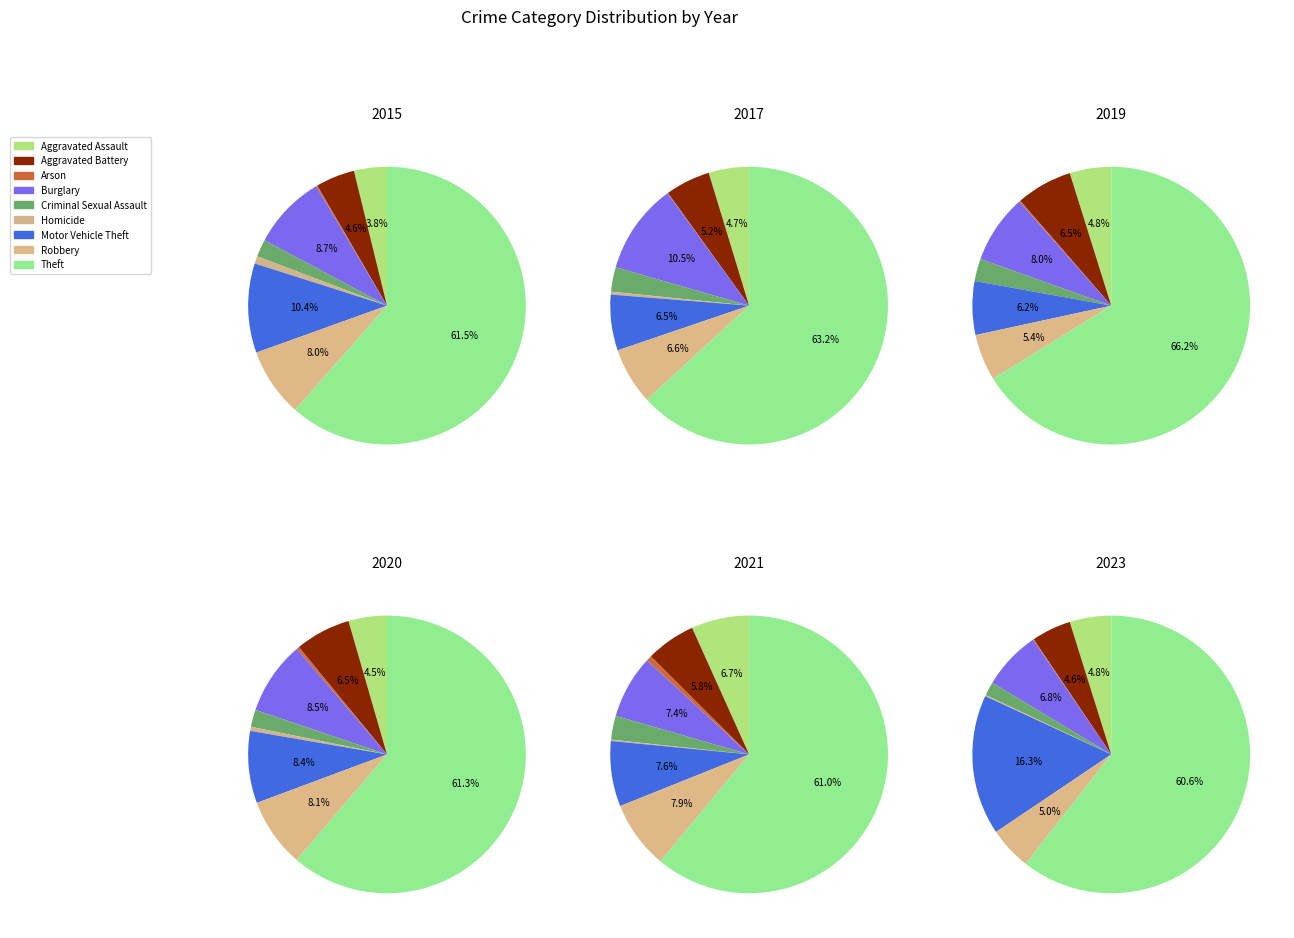

Rank the categories by value from highest to lowest.

Theft, Motor Vehicle Theft, Burglary, Robbery, Aggravated Assault, Aggravated Battery, Criminal Sexual Assault, Homicide, Arson